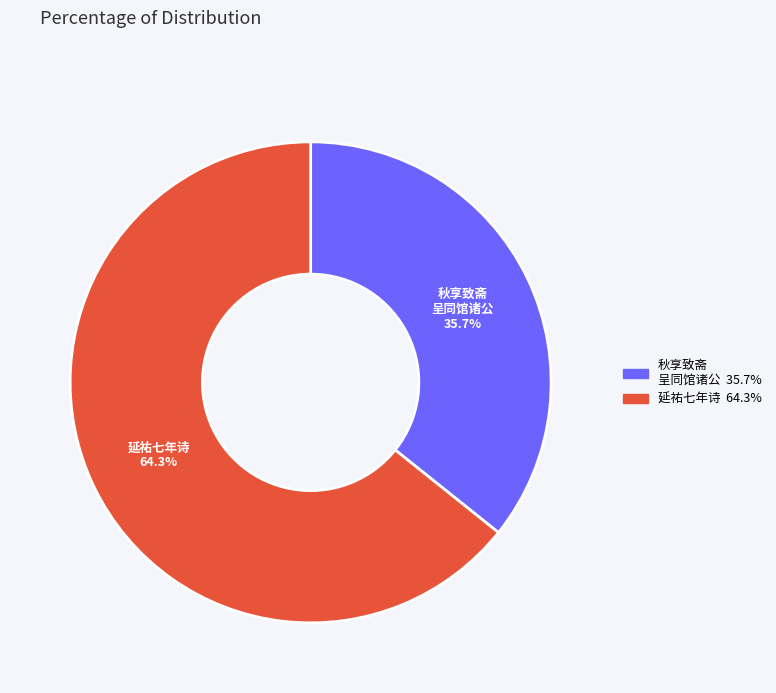

Is there any slice that represents more than half of the pie?

Yes